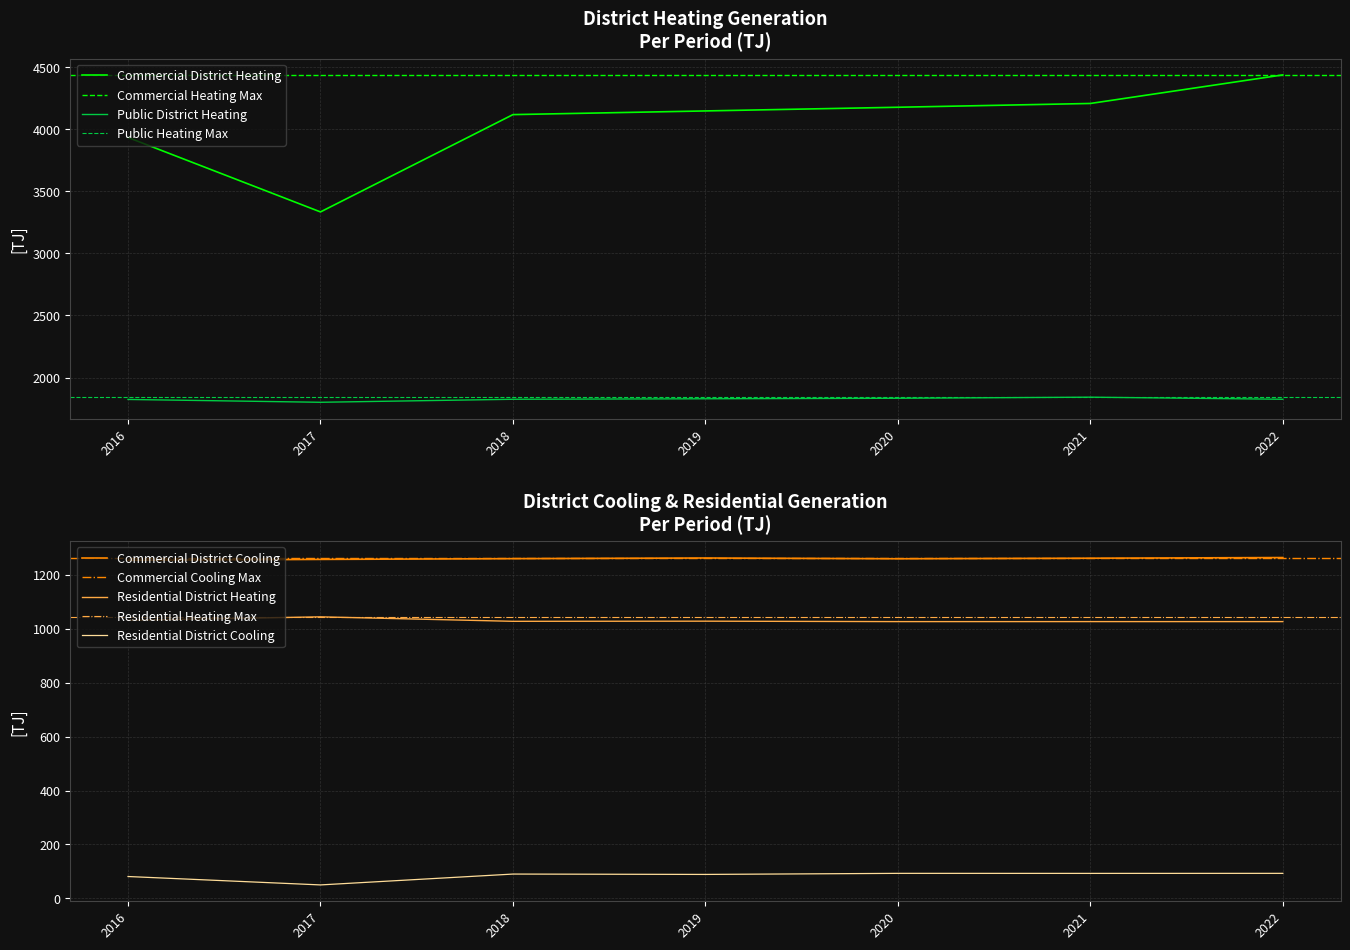

True or false: Residential District Cooling has a value of 46.9 at 2022.

False